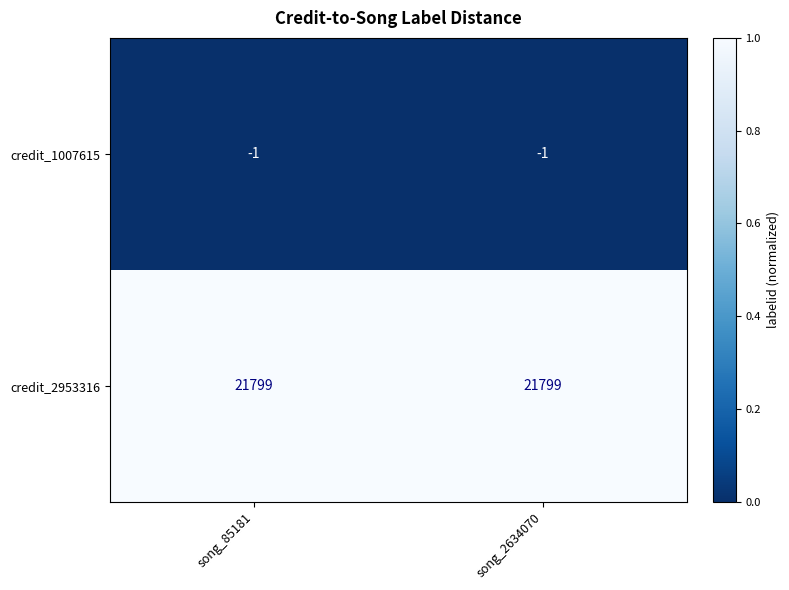

Rank the series by their average value, from lowest to highest.

credit_1007615, credit_2953316